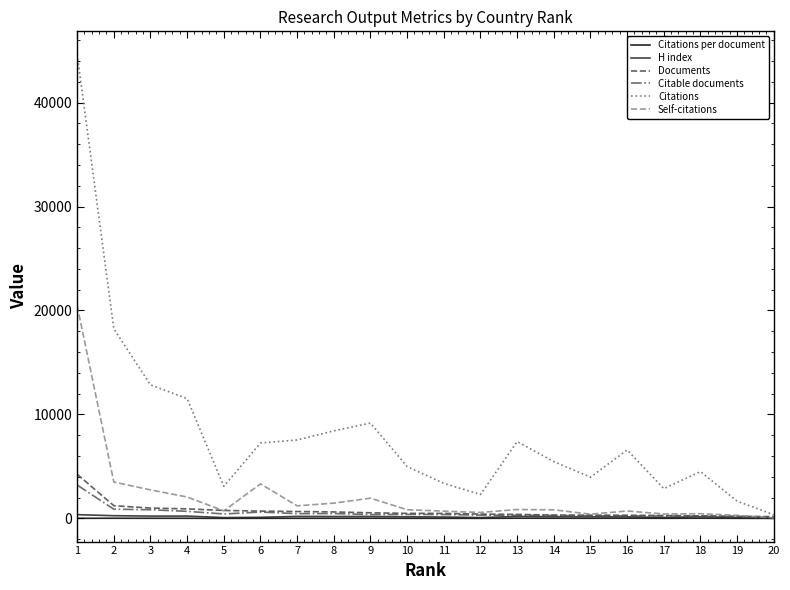

The value of Self-citations at 8 is 1469.0. True or false?

True